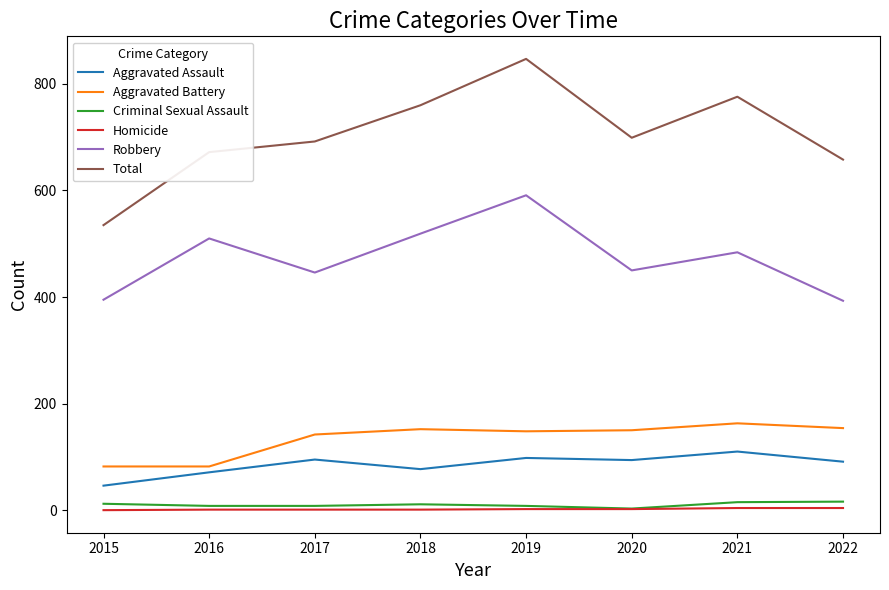

What is the sum of the Aggravated Battery values at 2019 and 2015?

230